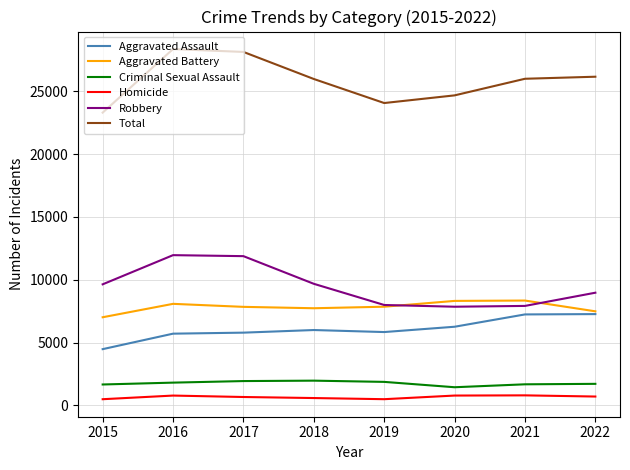

True or false: Total and Aggravated Battery intersect in this chart.

False